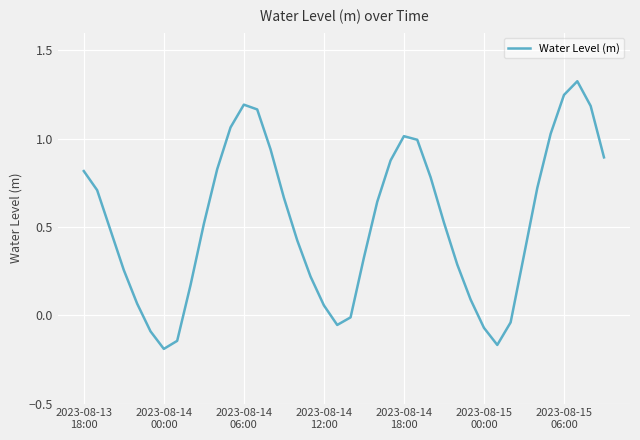

What is the difference between the maximum and minimum values?

1.5